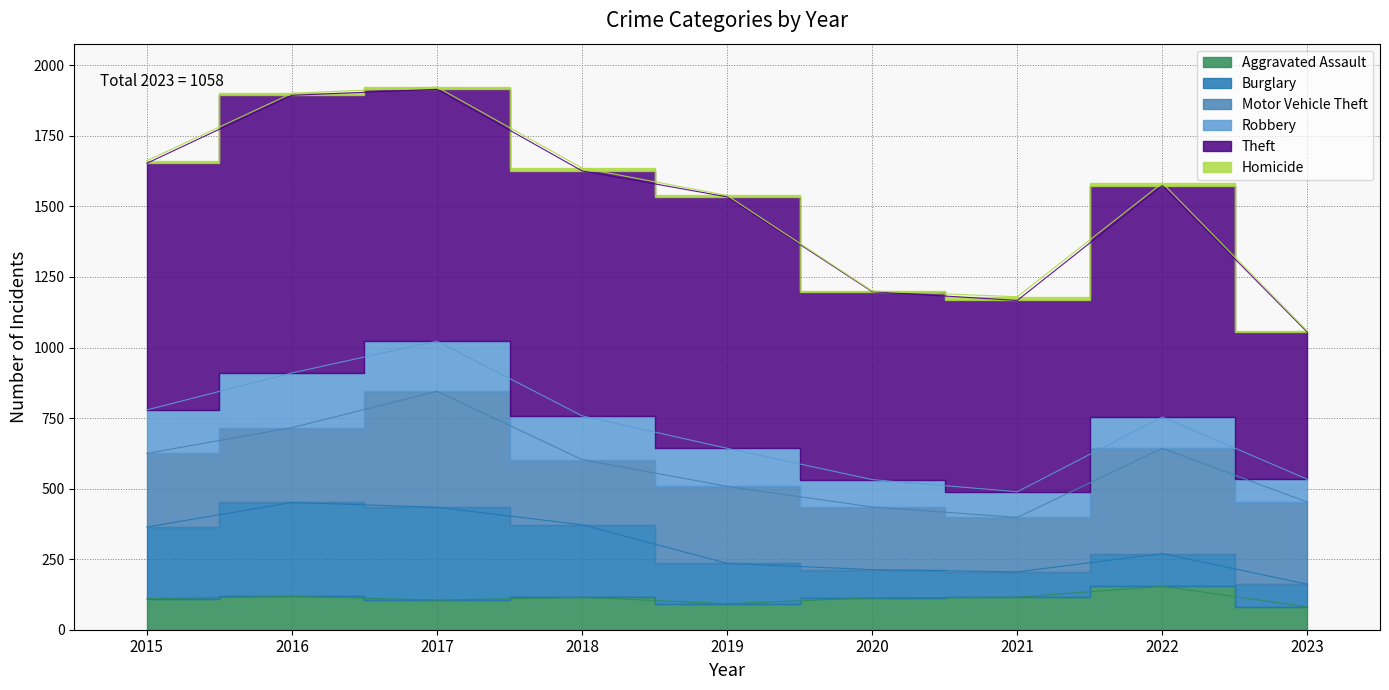

What is the value of the Theft point at the 8th from the left?

820